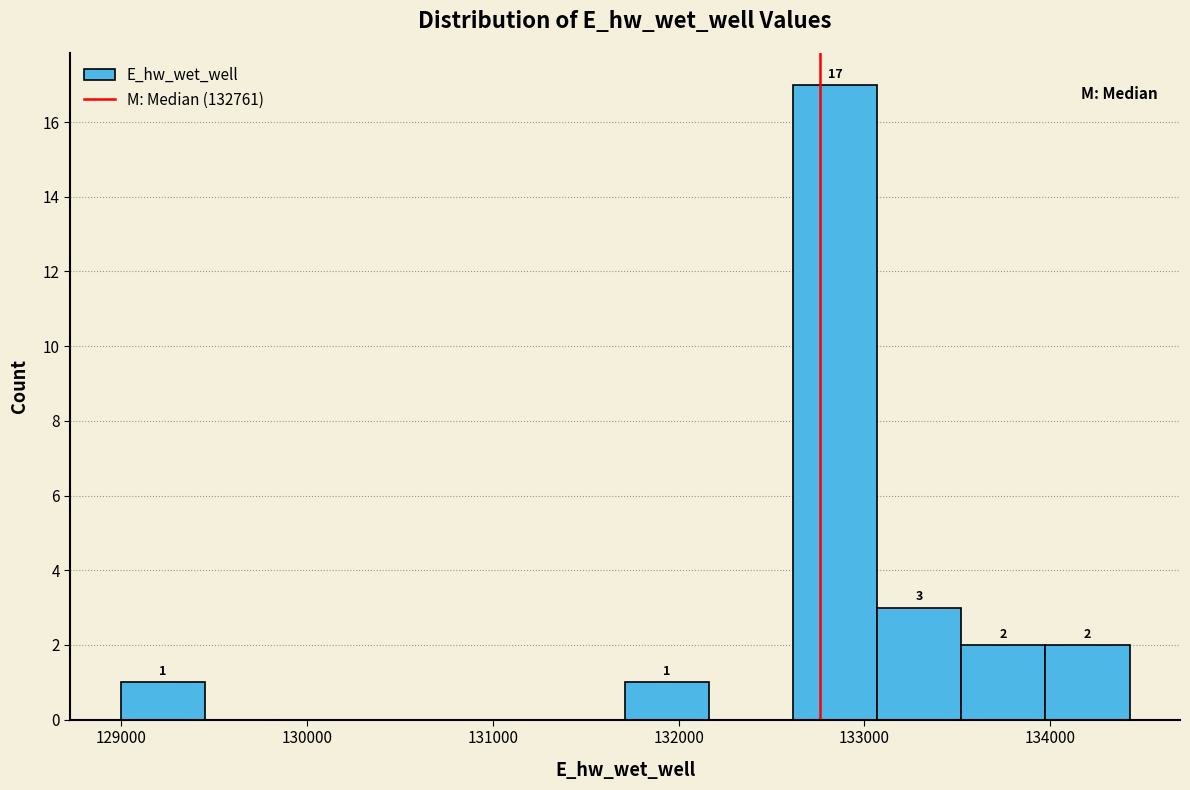

Which range on the x-axis has the tallest bar?

132600 to 133100